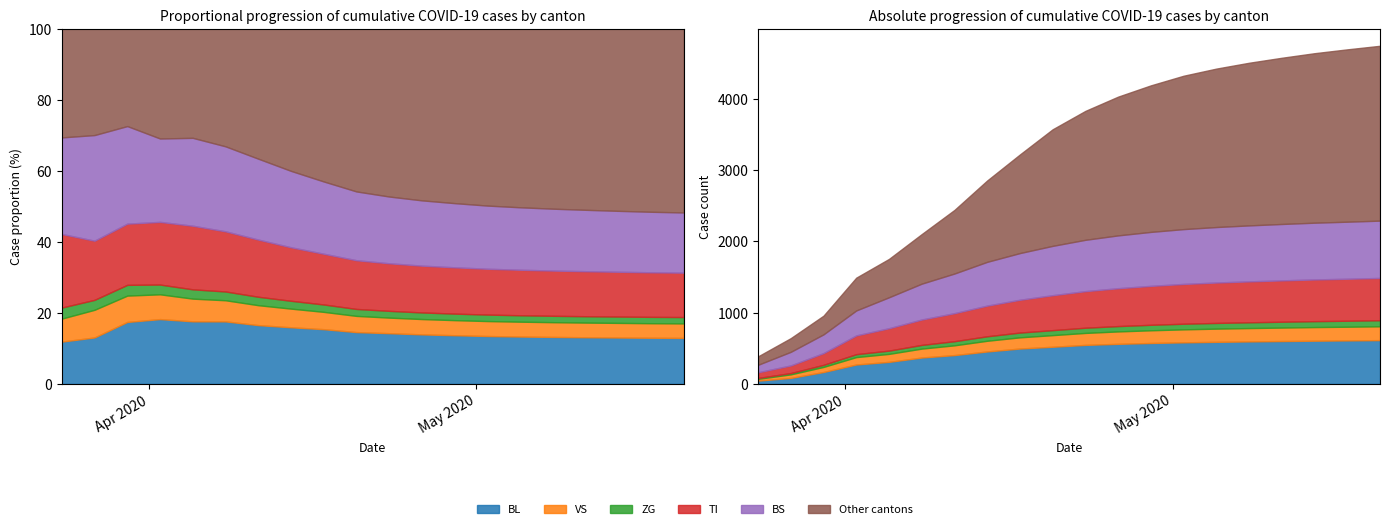

What is the total value across all series at 2?

1652